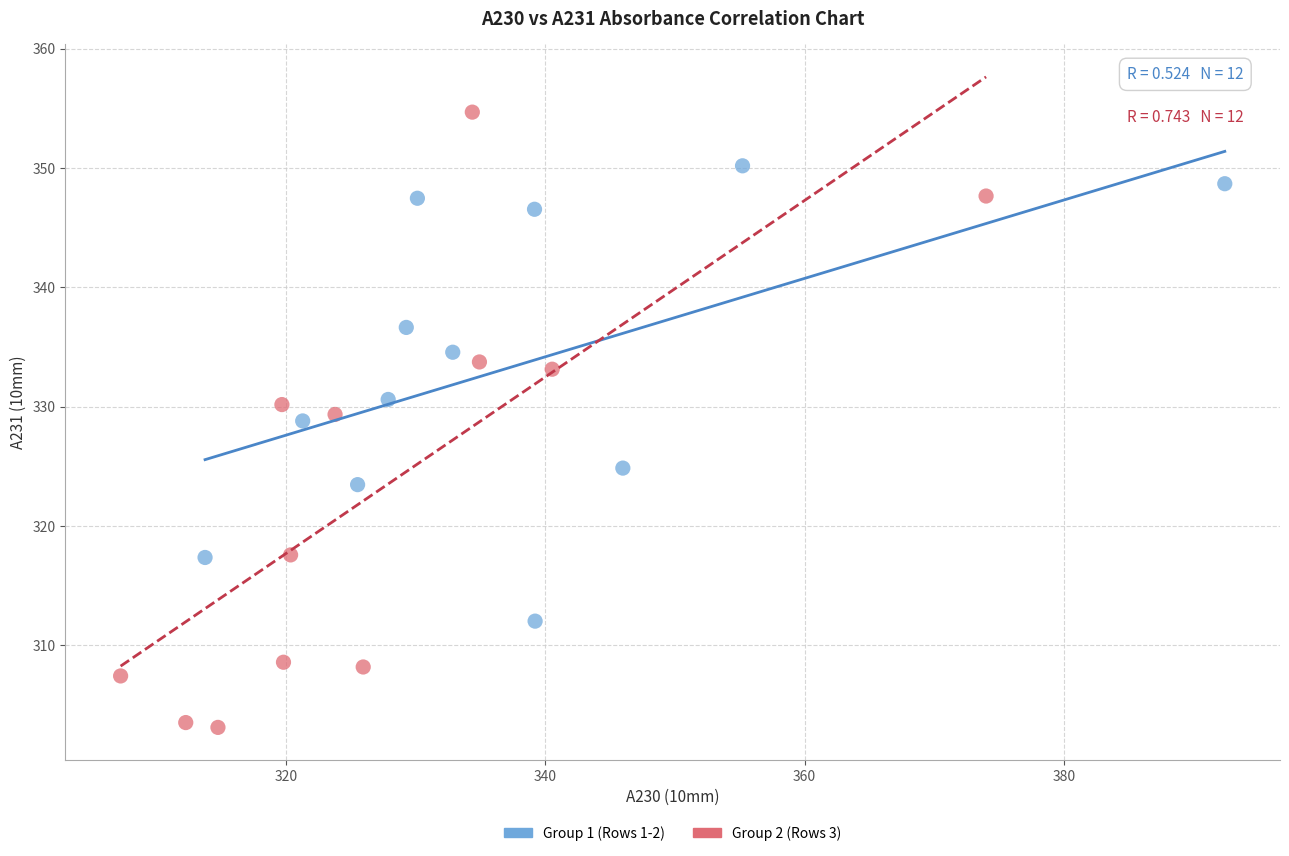

What are all the series names shown in the legend?

Group 1 (Rows 1-2), Group 2 (Rows 3)